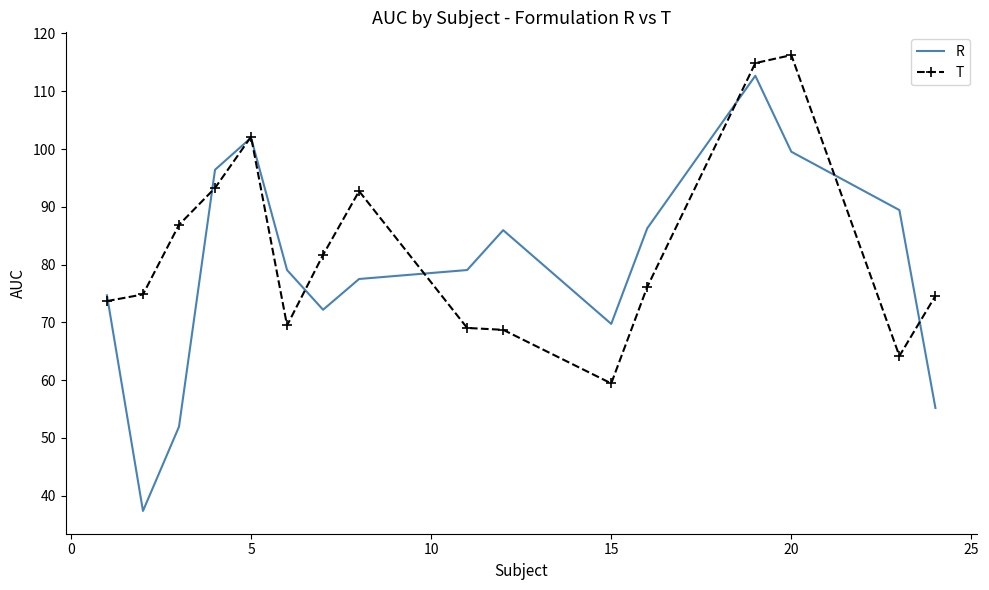

What is the minimum value for R?

37.4